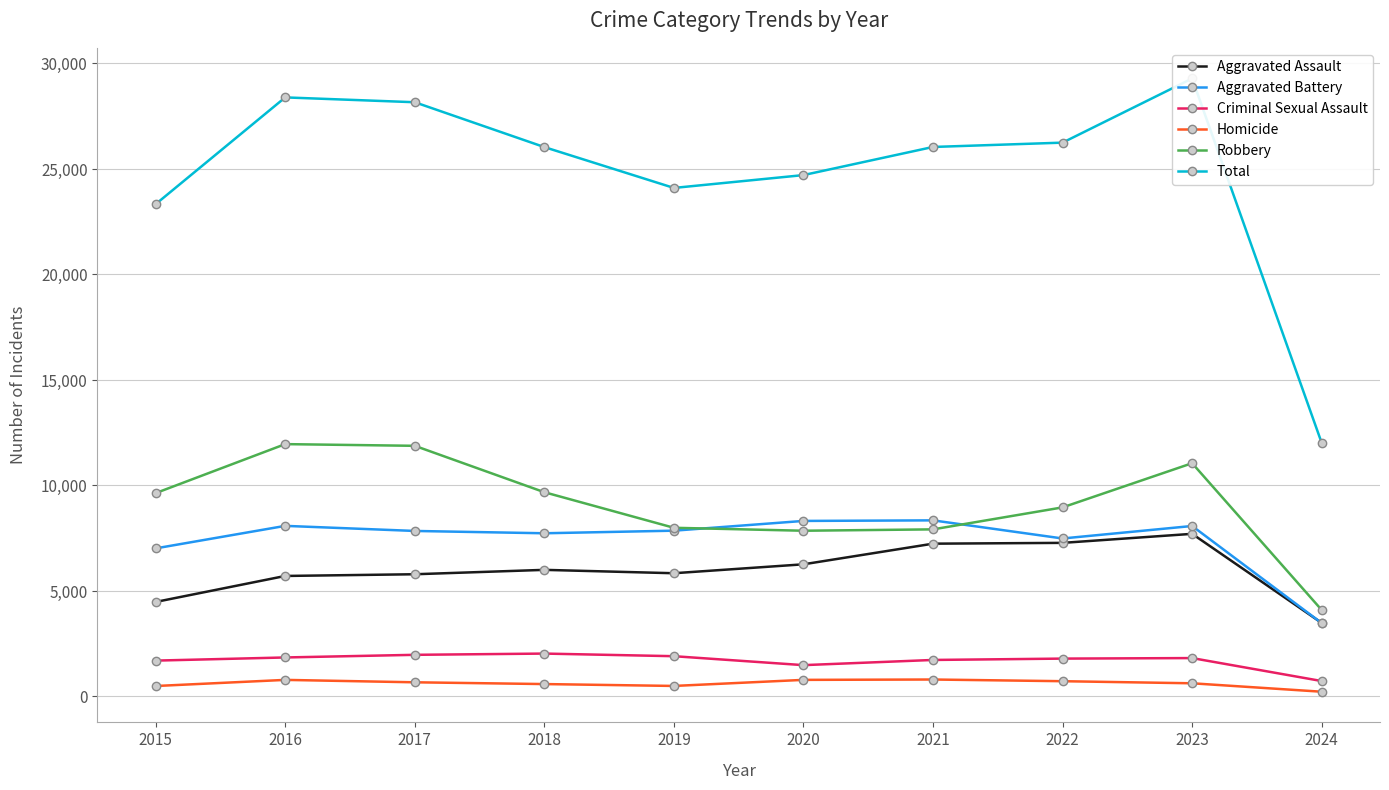

Rank the categories by Aggravated Assault value from lowest to highest.

2024, 2015, 2016, 2017, 2019, 2018, 2020, 2021, 2022, 2023